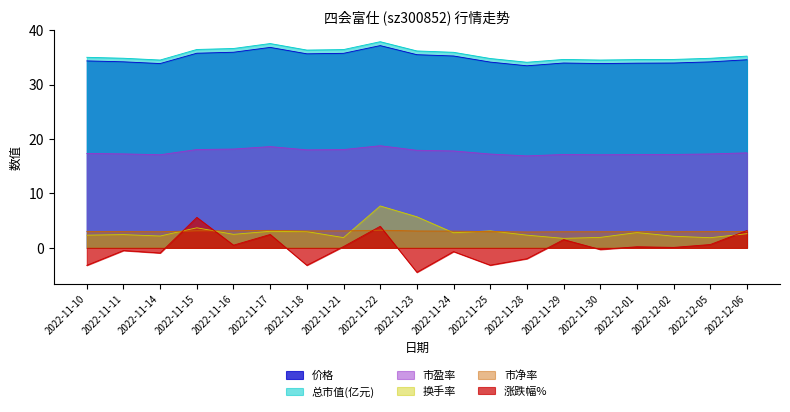

At which category is the sum across all series the highest?

2022-11-22